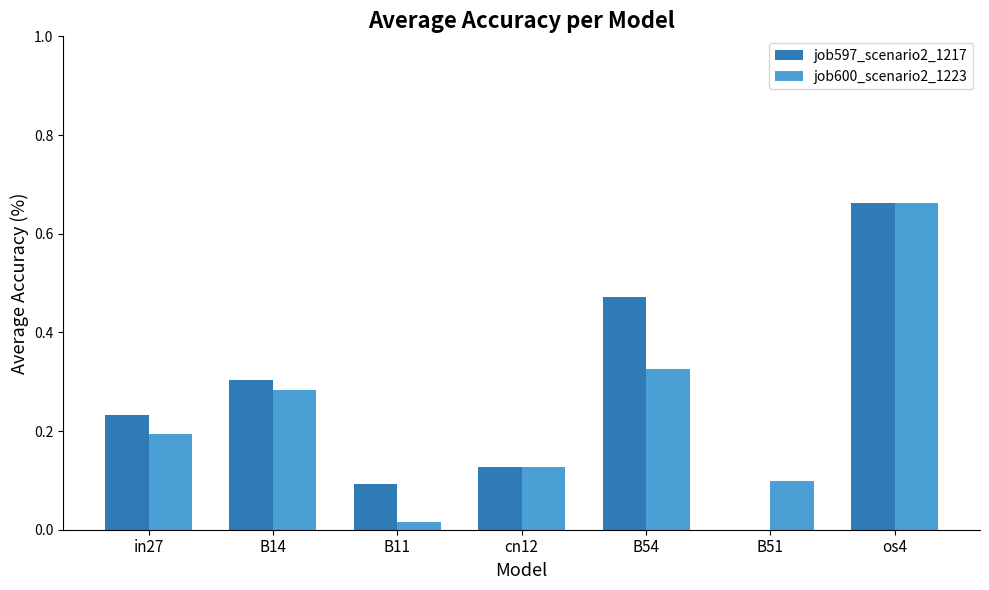

What is the sum of the job600_scenario2_1223 values at cn12 and B14?

0.4